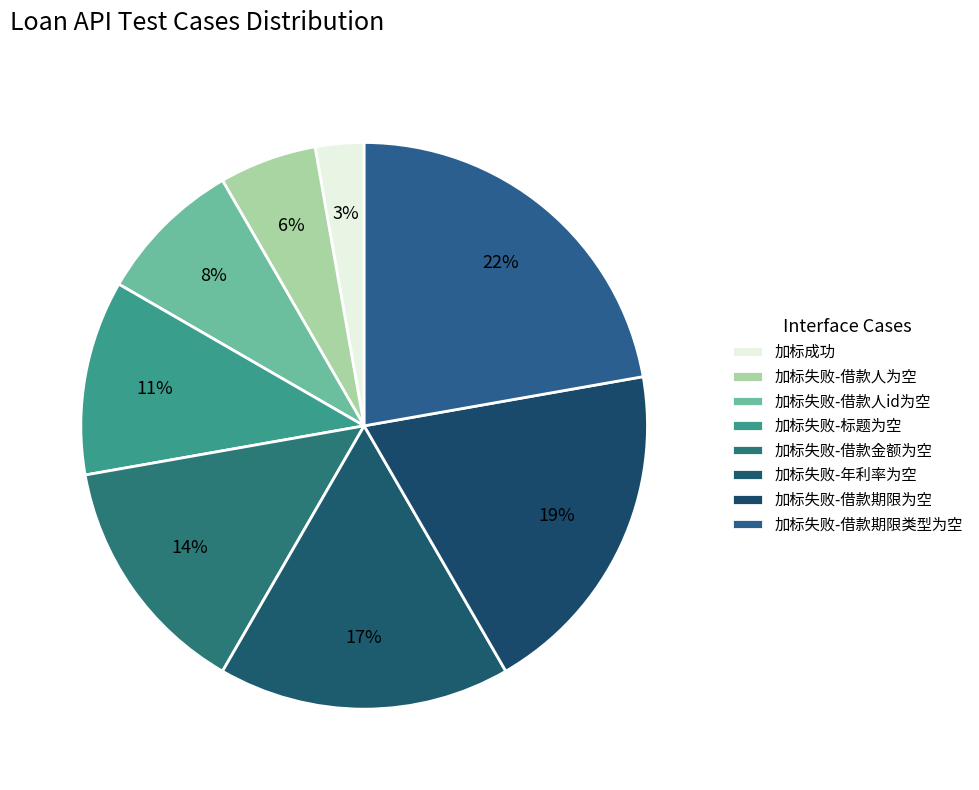

Count the number of slices in the pie.

8